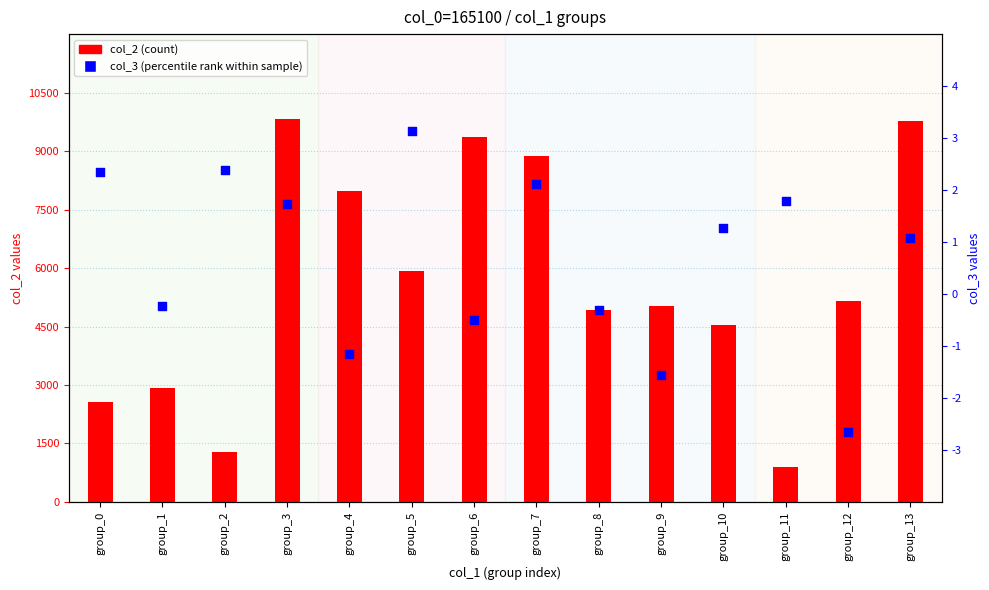

Which series contains the lowest Y value?

col_3 (percentile rank)